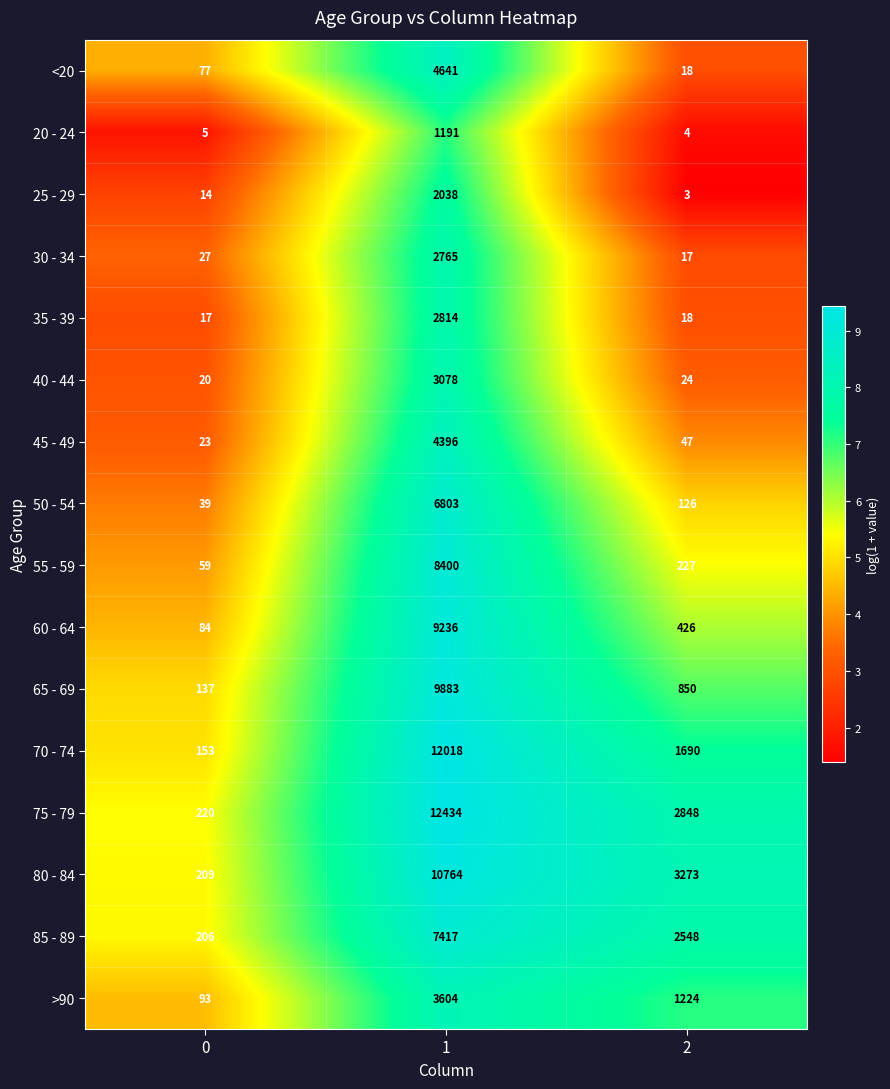

At how many categories does at least one series exceed 9?

3